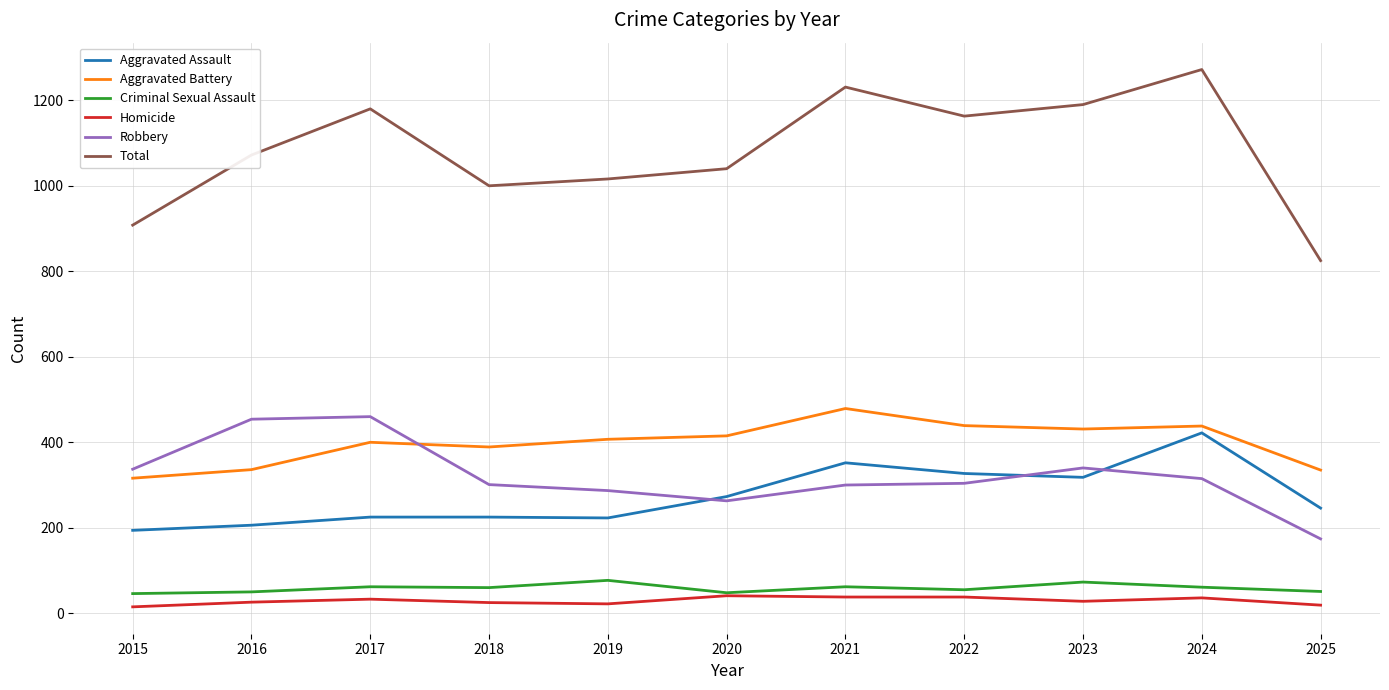

Which category has the highest value in the Total series?

2024